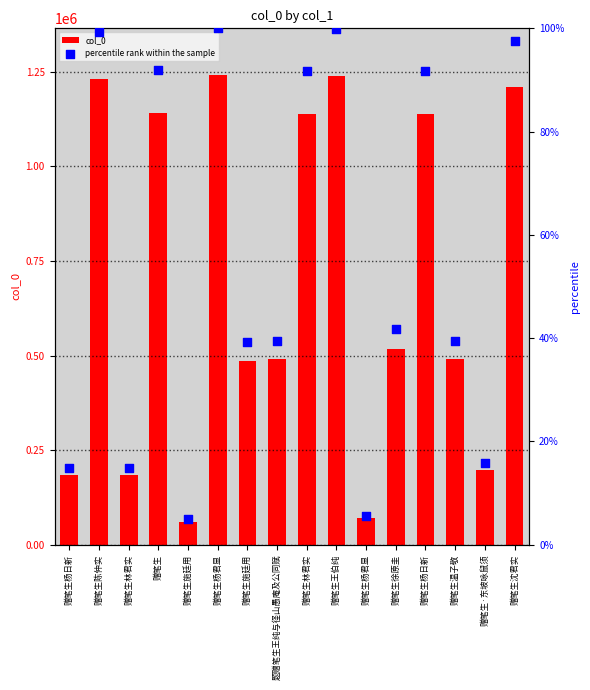

At which category is the sum across all series the highest?

赠笔生杨君显